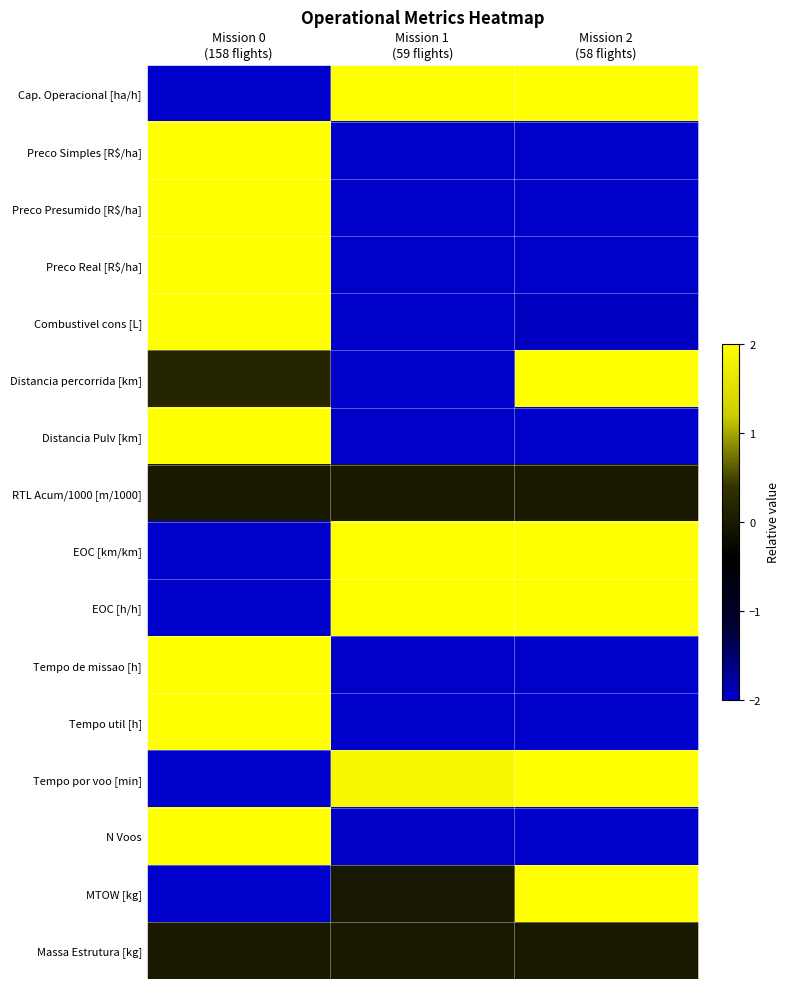

Which series has the largest total across all categories?

EOC [km/km]